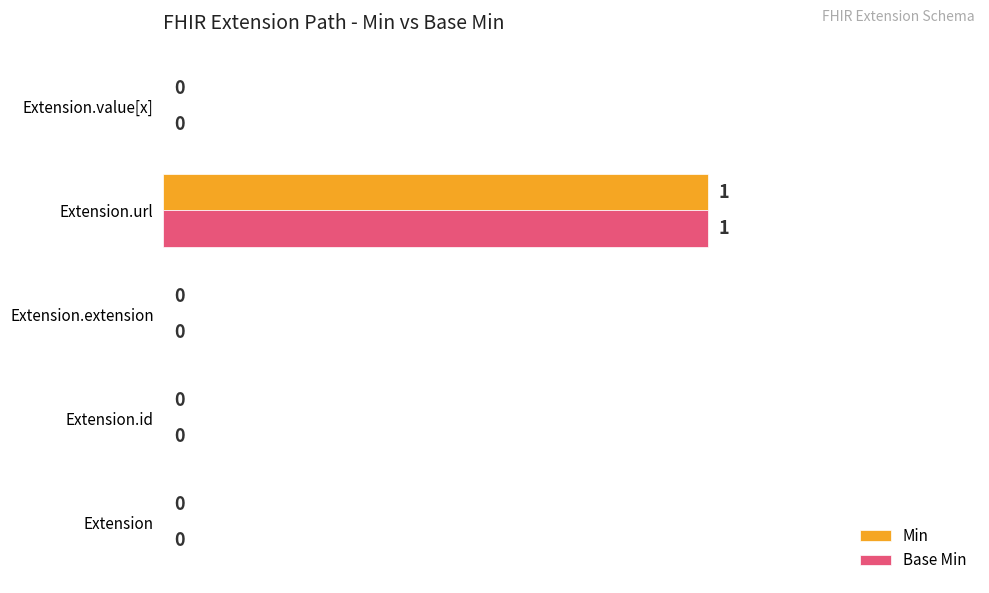

How many data points does each series have?

5